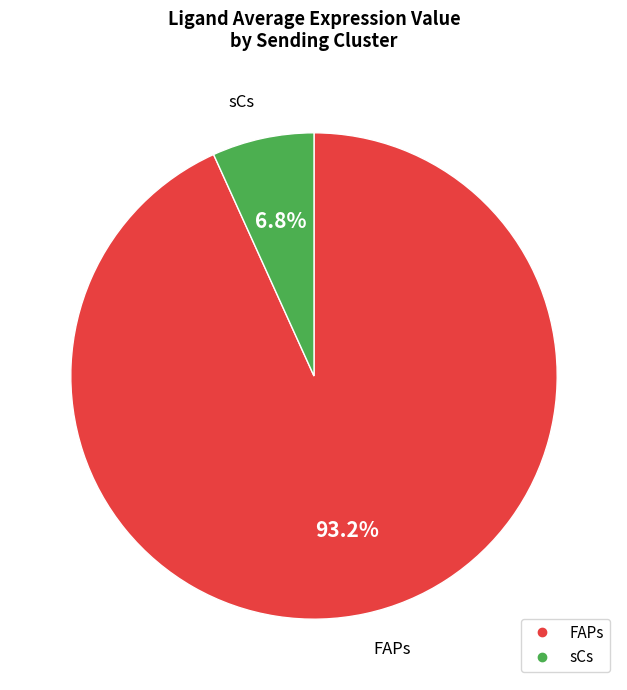

What is the smallest slice in the pie chart?

sCs